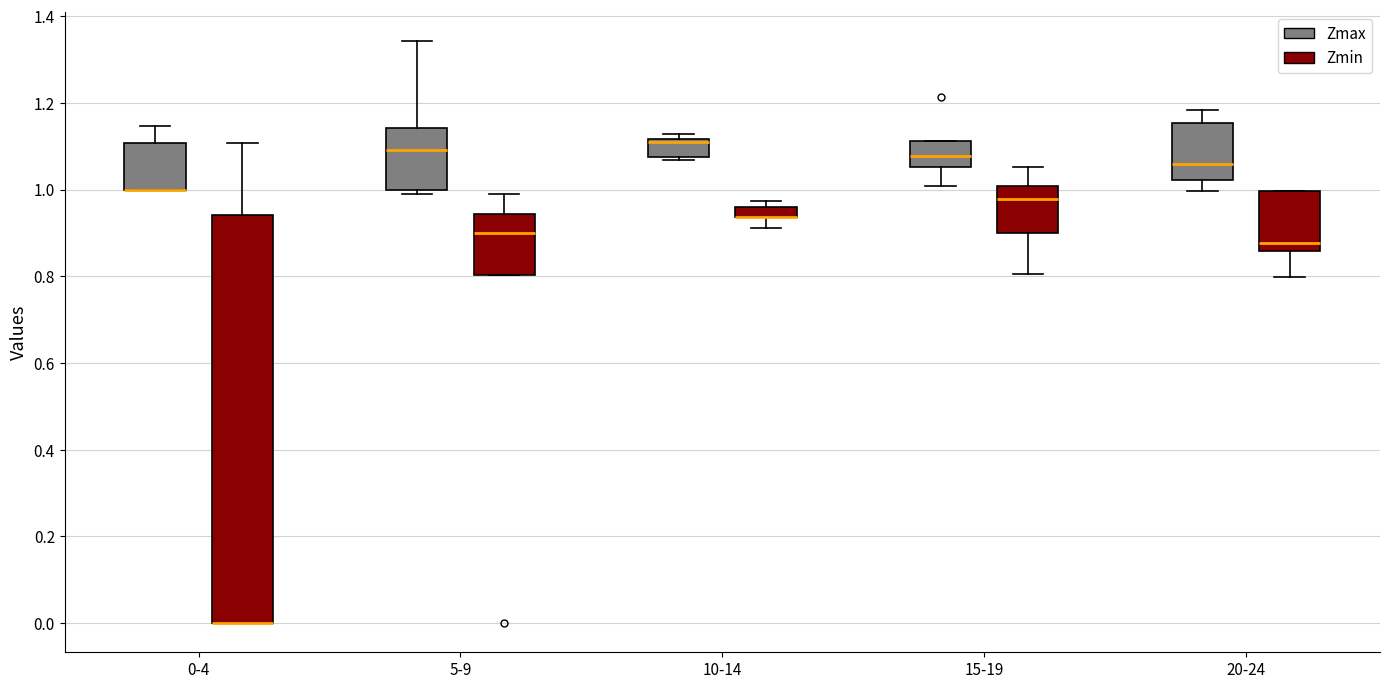

Where does the upper whisker of the box for 20-24 (Zmax) end on the y-axis? The values are not printed on the chart, so give them approximately, as read against the axis.

1.18